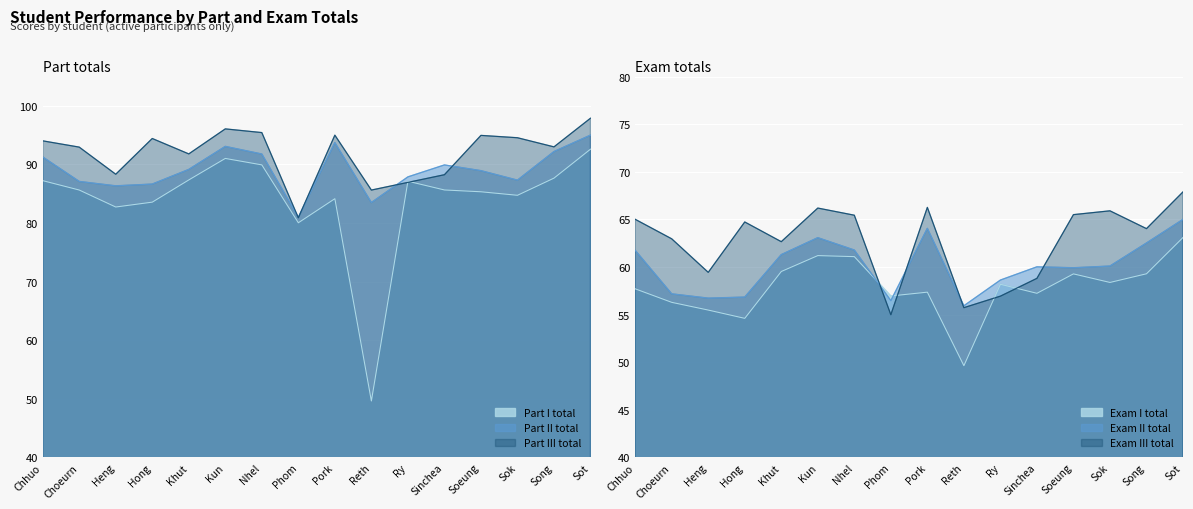

How many times do Part I total and Part III total cross each other?

2